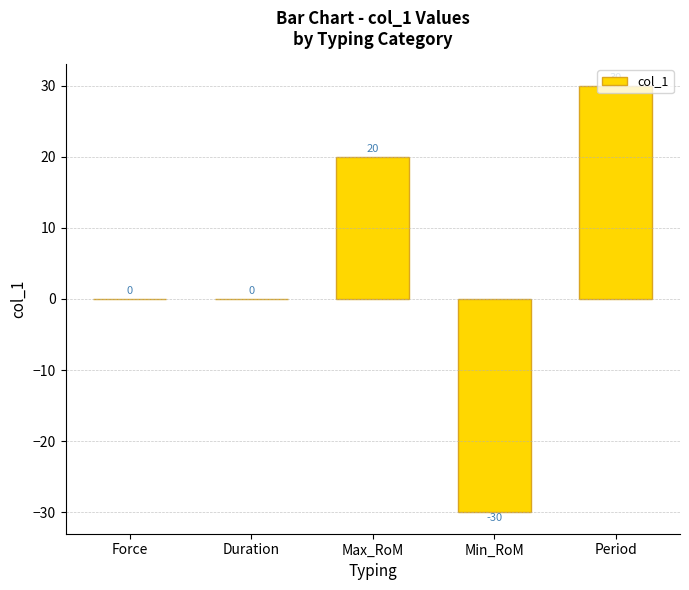

Are the bars horizontal?

No